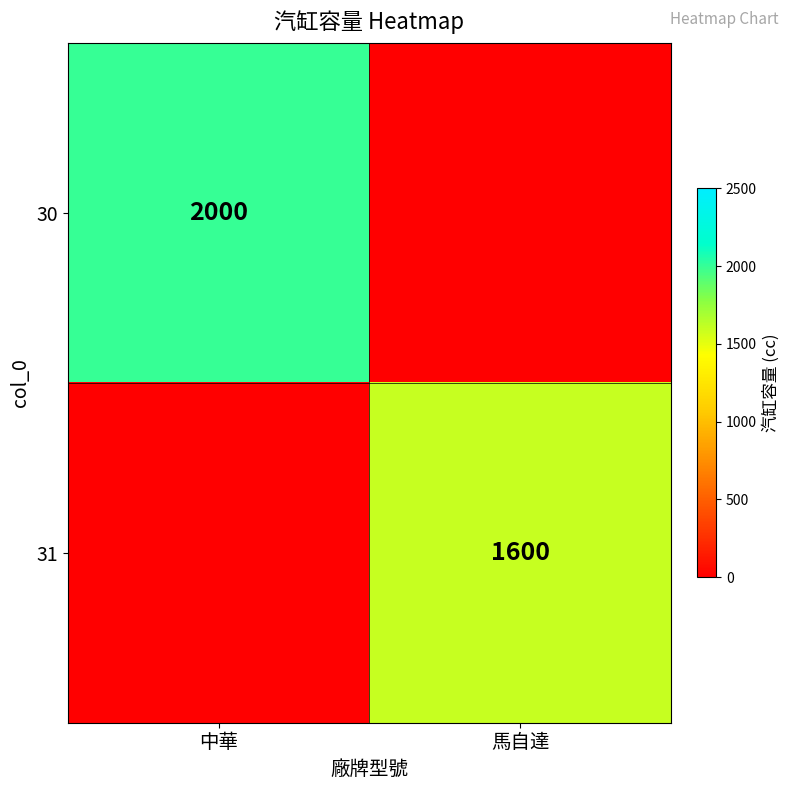

True or false: 30 has a value of 2000 at 中華.

True